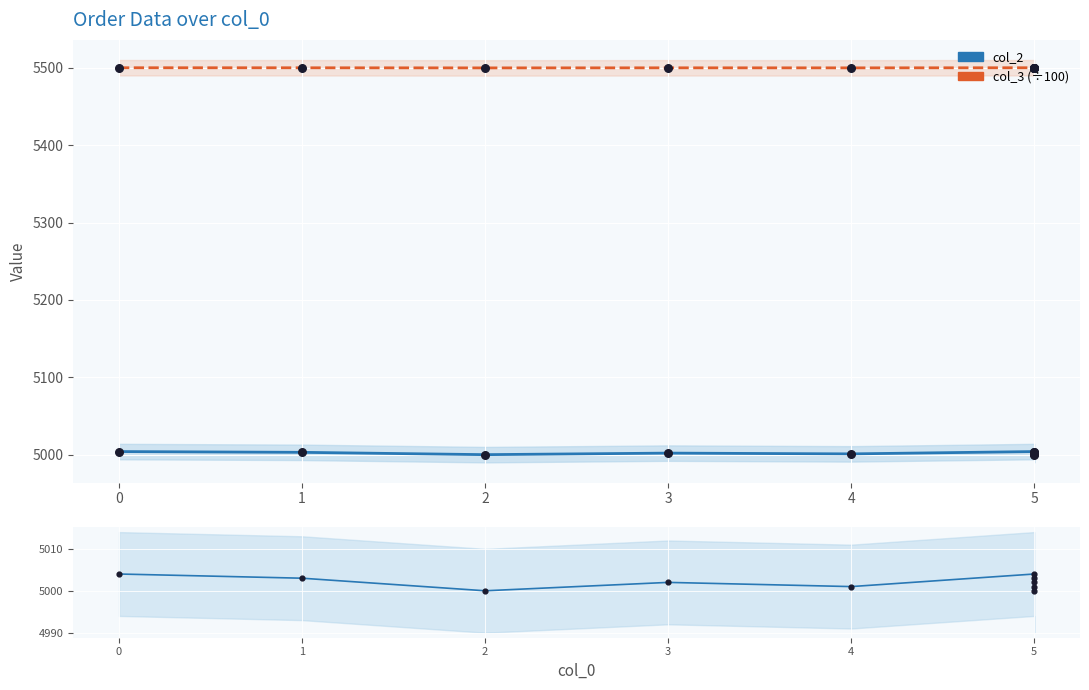

Which series has the widest spread of Y values?

col_2